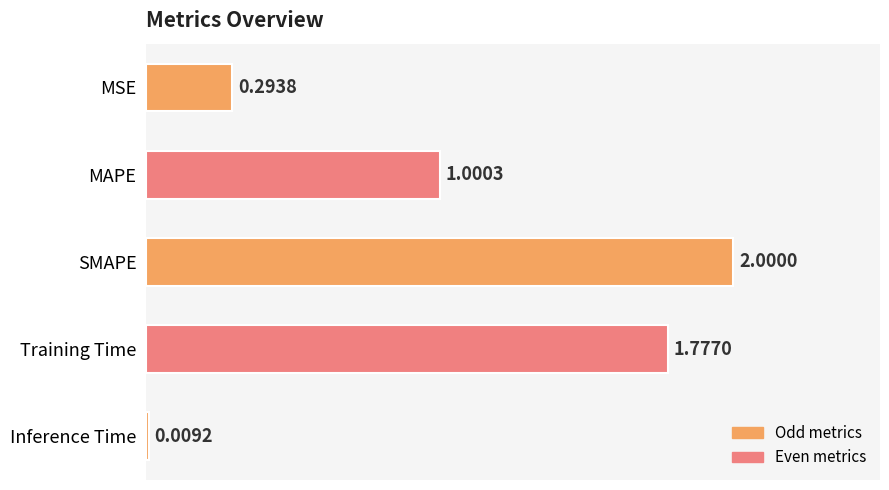

What is the change in value from MSE to MAPE?

+0.7